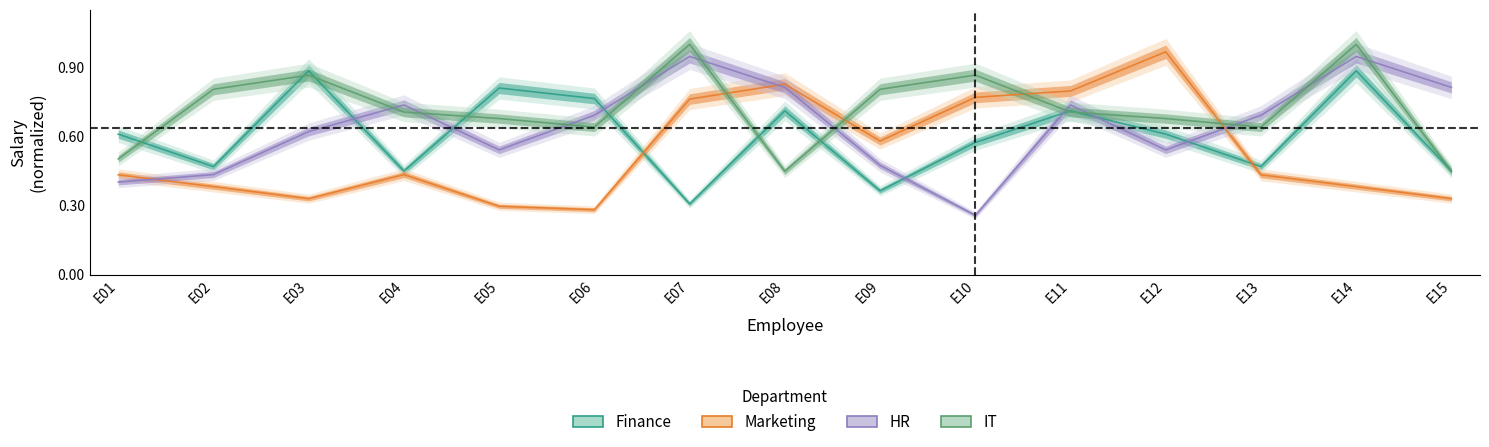

Reading left to right, list all the values displayed in this chart.

Finance: 0.6	0.5	0.9	0.5	0.8	0.8	0.3	0.7	0.4	0.6	0.7	0.6	0.5	0.9	0.5
Marketing: 0.4	0.4	0.3	0.4	0.3	0.3	0.8	0.8	0.6	0.8	0.8	1.0	0.4	0.4	0.3
HR: 0.4	0.4	0.6	0.7	0.5	0.7	0.9	0.8	0.5	0.3	0.7	0.5	0.7	0.9	0.8
IT: 0.5	0.8	0.9	0.7	0.7	0.6	1.0	0.4	0.8	0.9	0.7	0.7	0.6	1.0	0.4